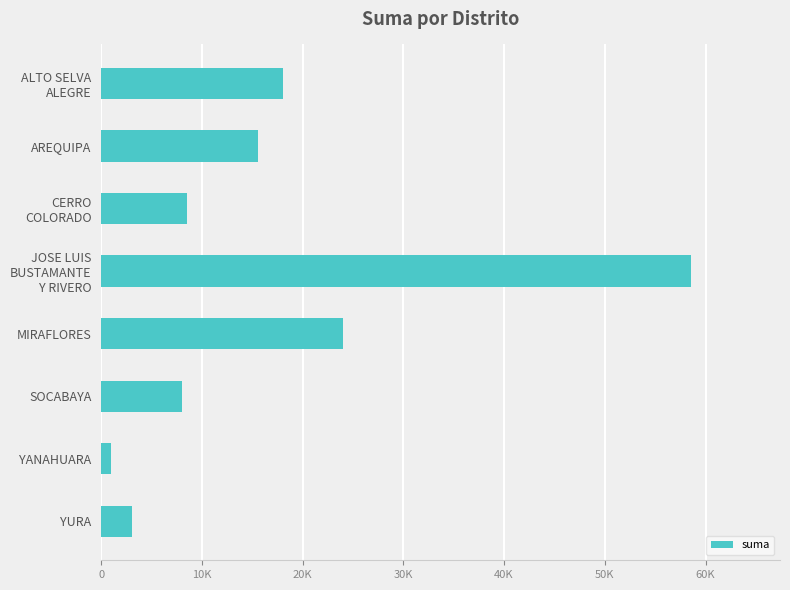

Are the bars horizontal?

Yes